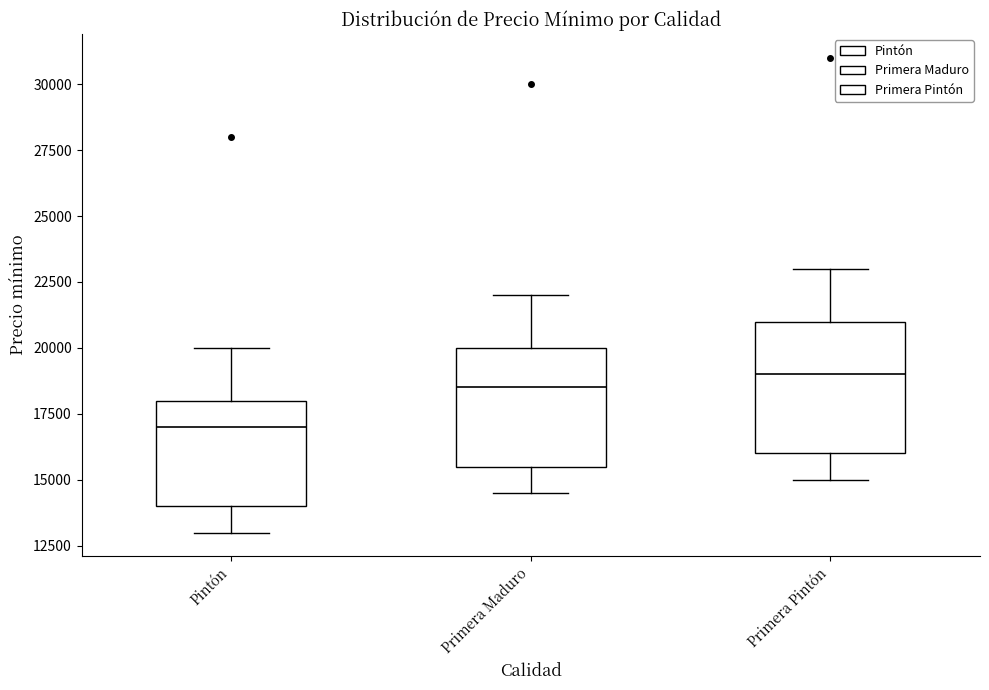

Reading left to right, transcribe this box plot: for each box, give where its median line is, the range the box spans, and where its two whiskers end, as read against the y-axis. The values are not printed on the chart, so give them approximately, as read against the axis.

Pintón: median 17000, box 14000 to 18000, whiskers 13000 to 20000
Primera Maduro: median 18500, box 15500 to 20000, whiskers 14500 to 22000
Primera Pintón: median 19000, box 16000 to 21000, whiskers 15000 to 23000